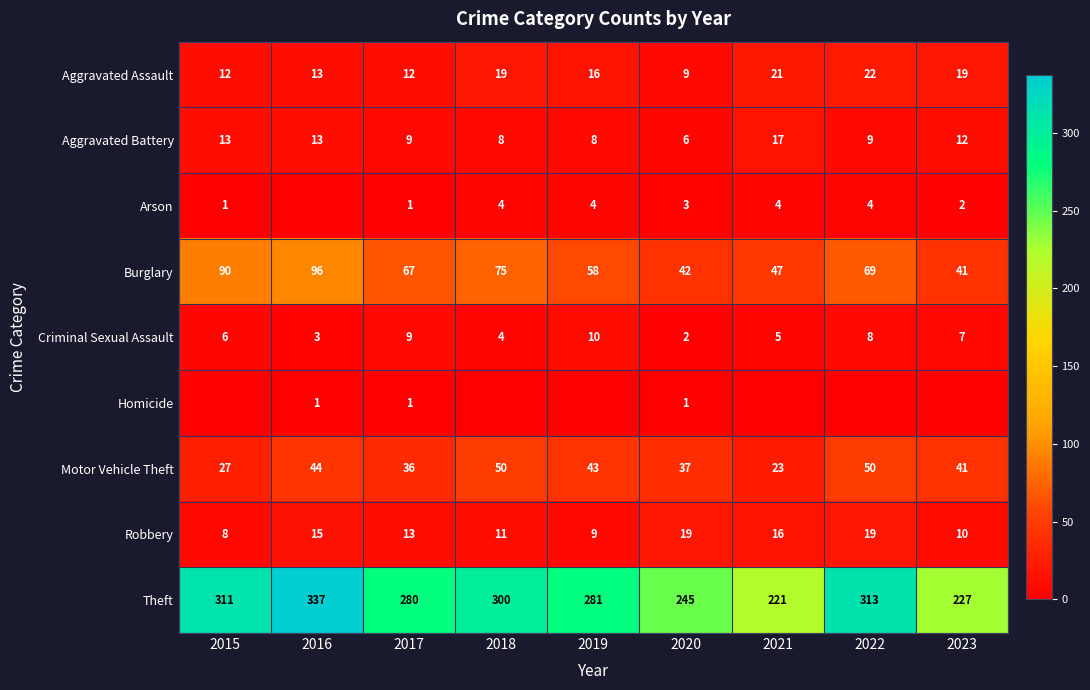

What is the approximate value of Robbery at 2018?

11